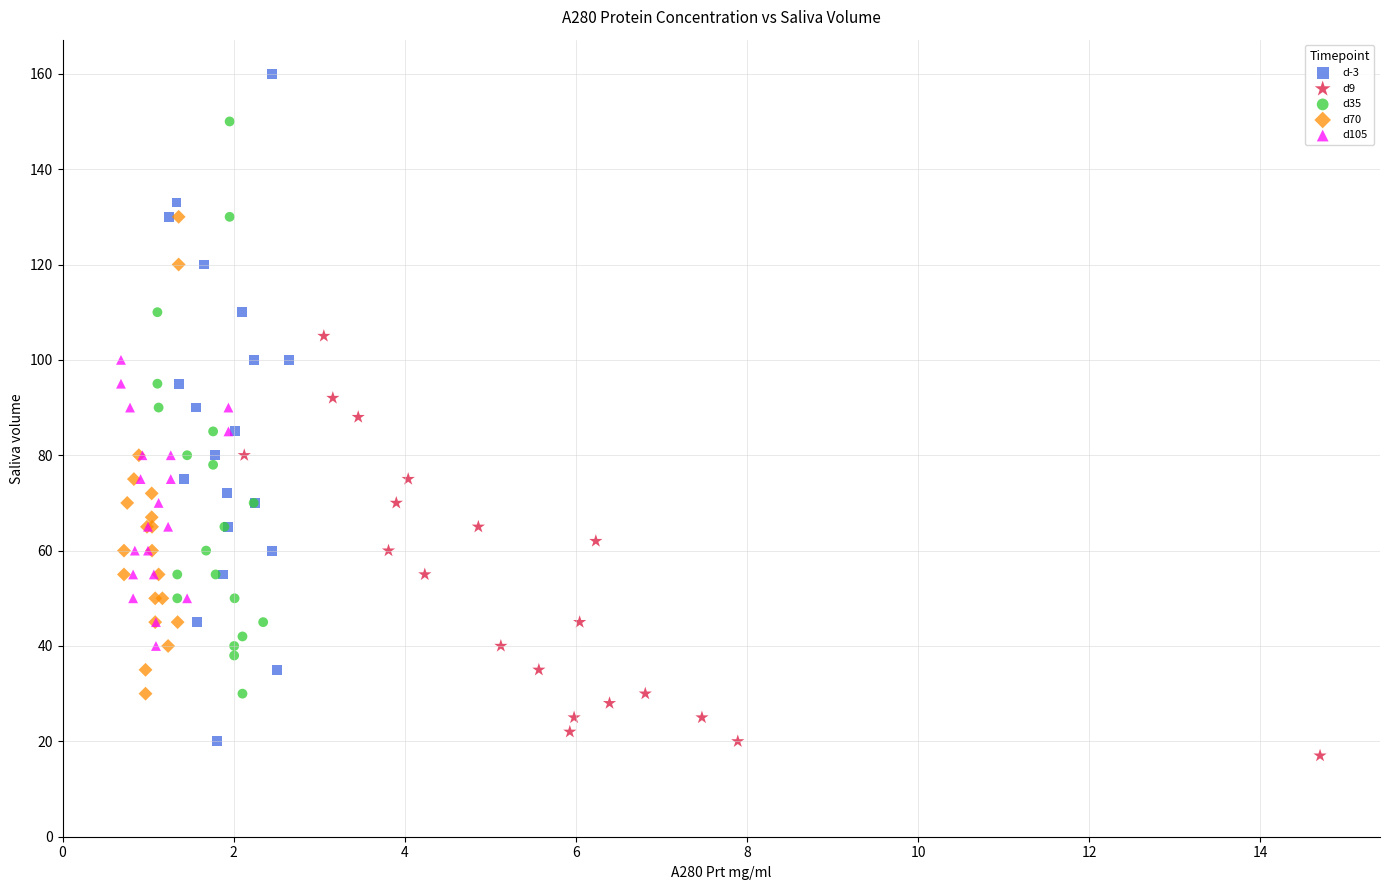

Which series reaches the minimum Y coordinate?

d9